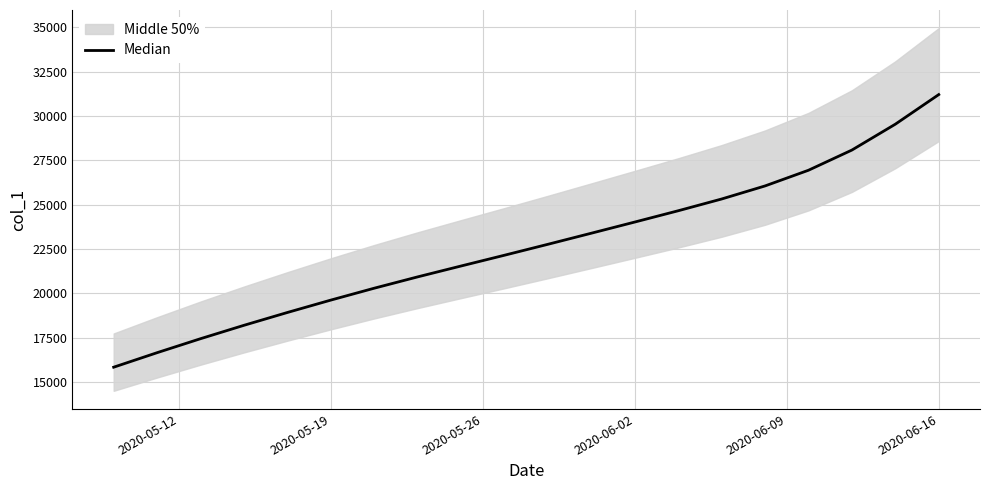

Does the chart display data point markers on the line(s)?

No